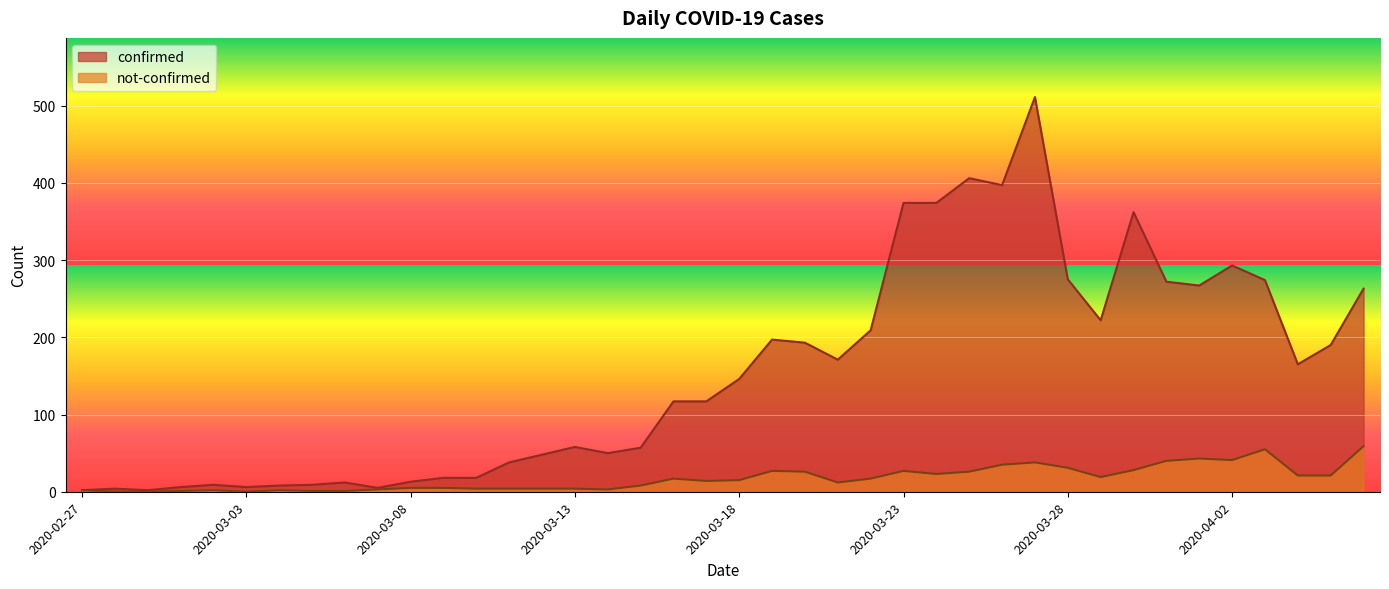

Which series changed the most between 2020-03-11 and 2020-03-14?

confirmed